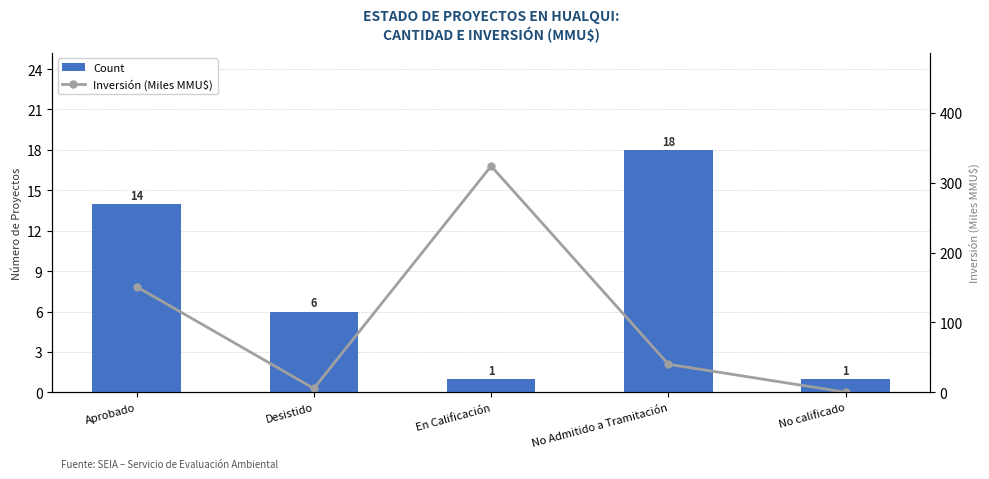

Reading left to right, transcribe all the data shown in this chart.

Count: Aprobado=14.0	Desistido=6.0	En Calificación=1.0	No Admitido a Tramitación=18.0	No calificado=1.0
Inversión (Miles MMU$): Aprobado=151.3	Desistido=5.5	En Calificación=324.0	No Admitido a Tramitación=40.2	No calificado=0.1